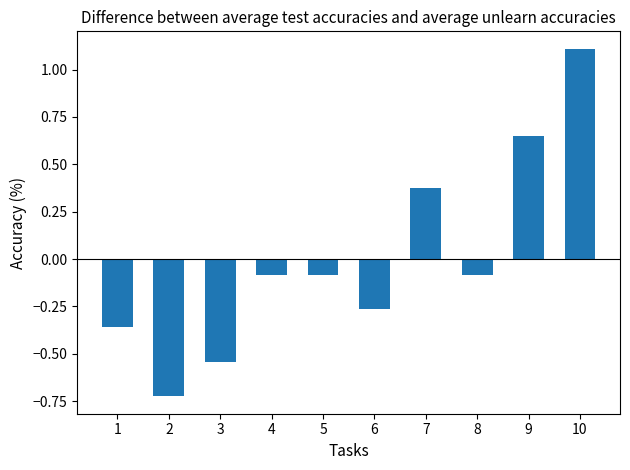

How many data points are less than 0?

7